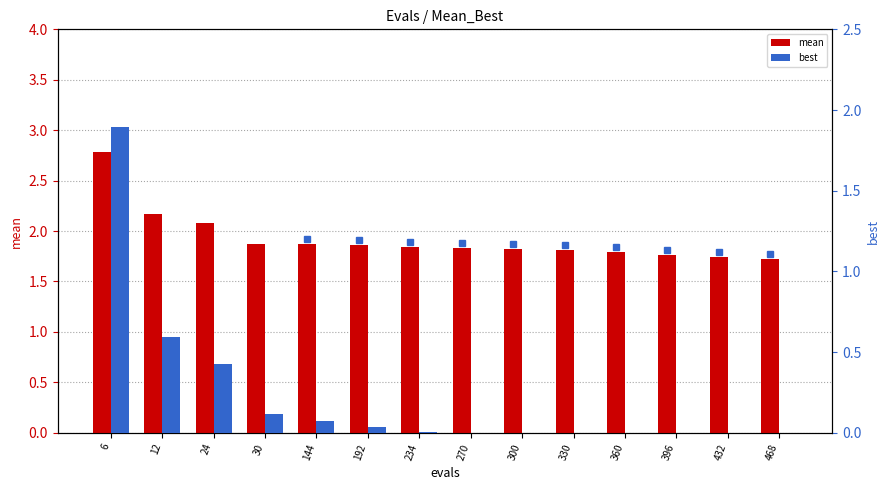

The mean series shows 1.9 at 144. True or false?

True